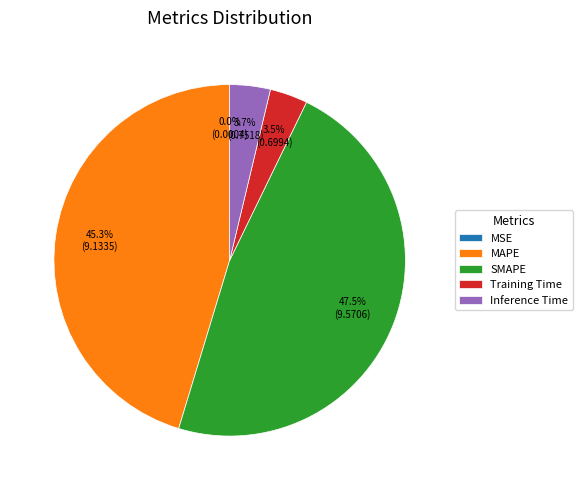

Is MAPE the majority of the pie?

No